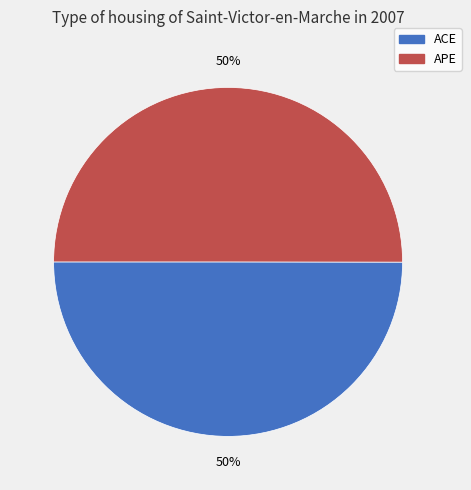

True or false: APE accounts for 50% of the total.

True